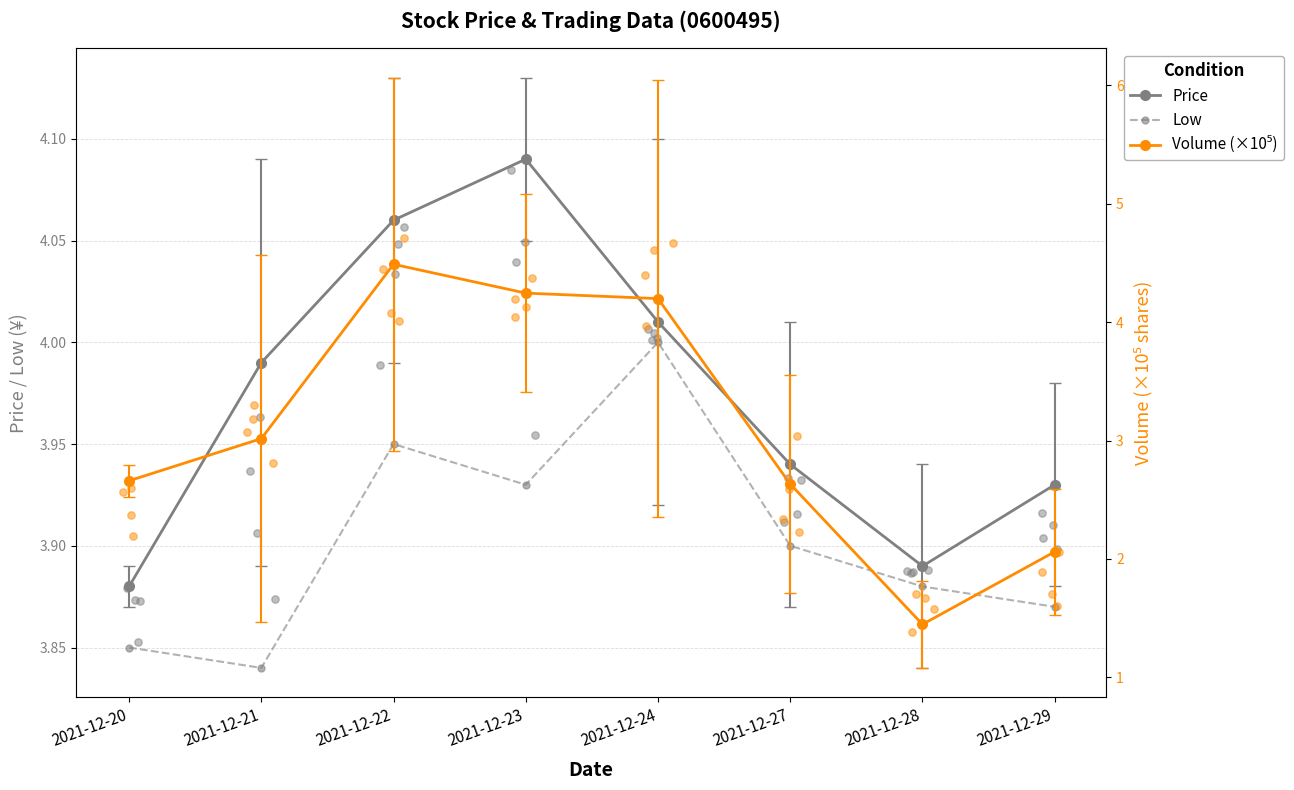

Which series contains the highest Y value?

Volume (×10⁵)